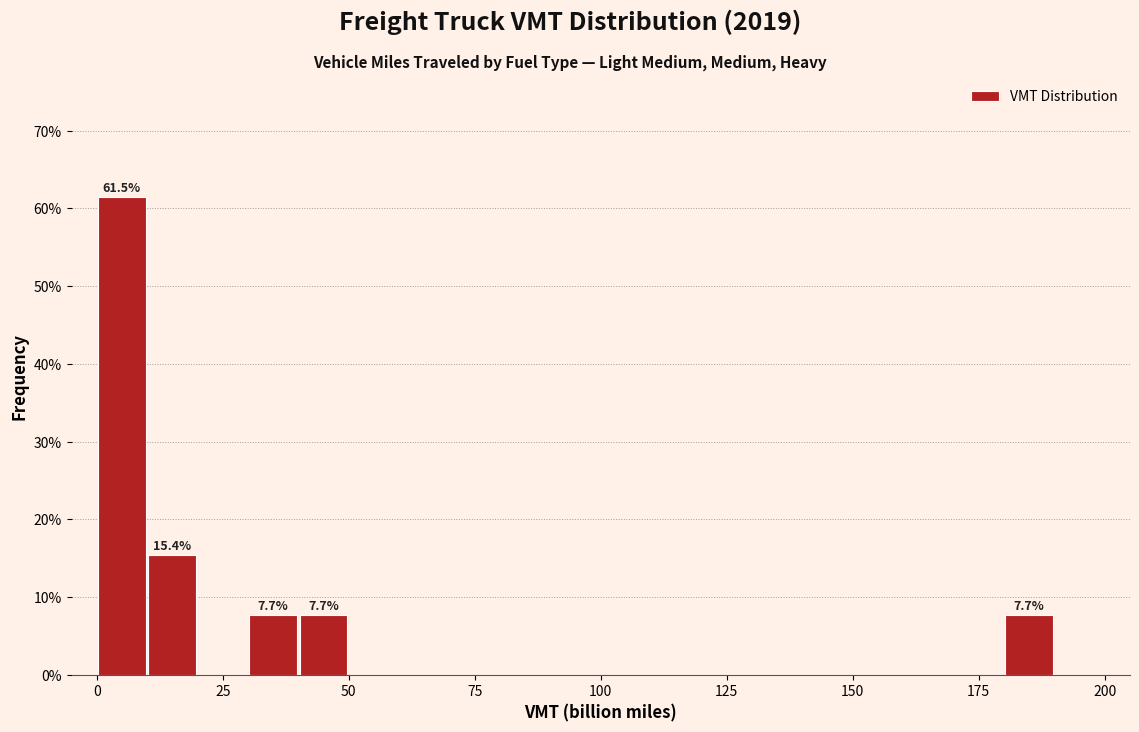

Read against the x-axis, roughly where is the centre of the tallest bar?

5